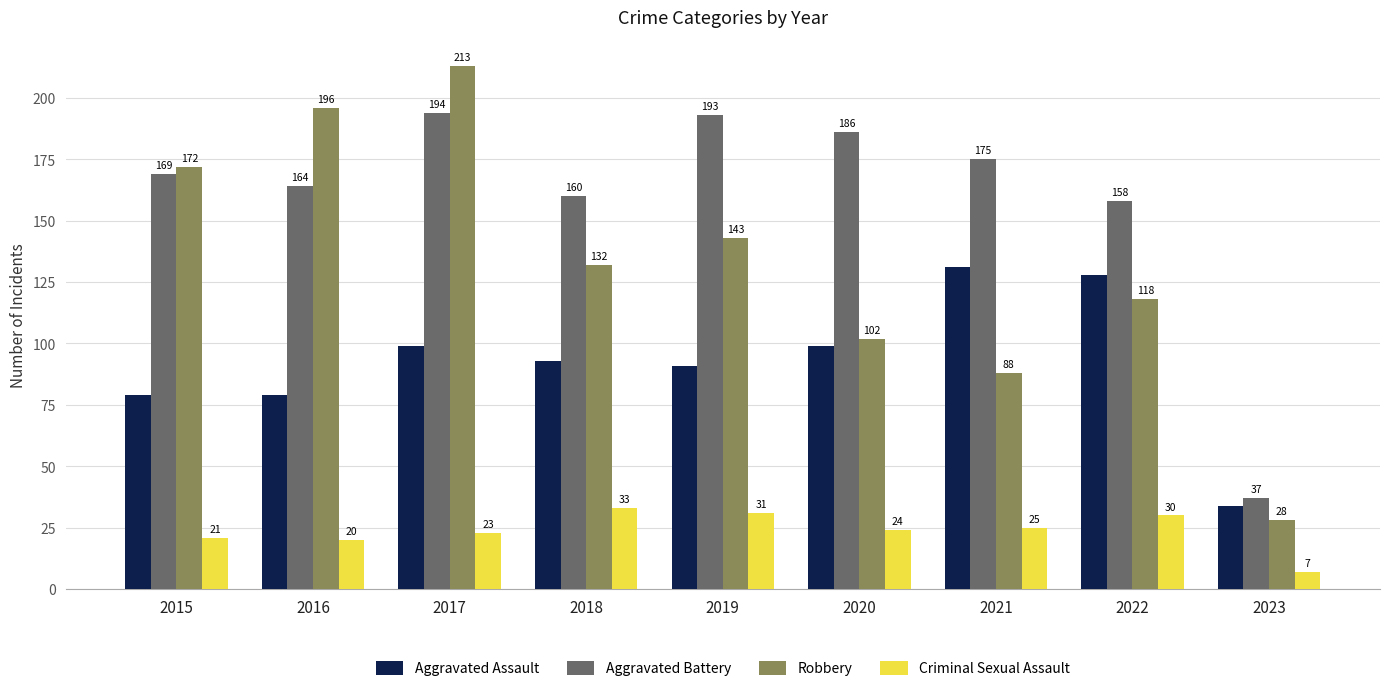

Reading right to left, list all the values displayed in this chart.

Aggravated Assault: 2023=34	2022=128	2021=131	2020=99	2019=91	2018=93	2017=99	2016=79	2015=79
Aggravated Battery: 2023=37	2022=158	2021=175	2020=186	2019=193	2018=160	2017=194	2016=164	2015=169
Robbery: 2023=28	2022=118	2021=88	2020=102	2019=143	2018=132	2017=213	2016=196	2015=172
Criminal Sexual Assault: 2023=7	2022=30	2021=25	2020=24	2019=31	2018=33	2017=23	2016=20	2015=21